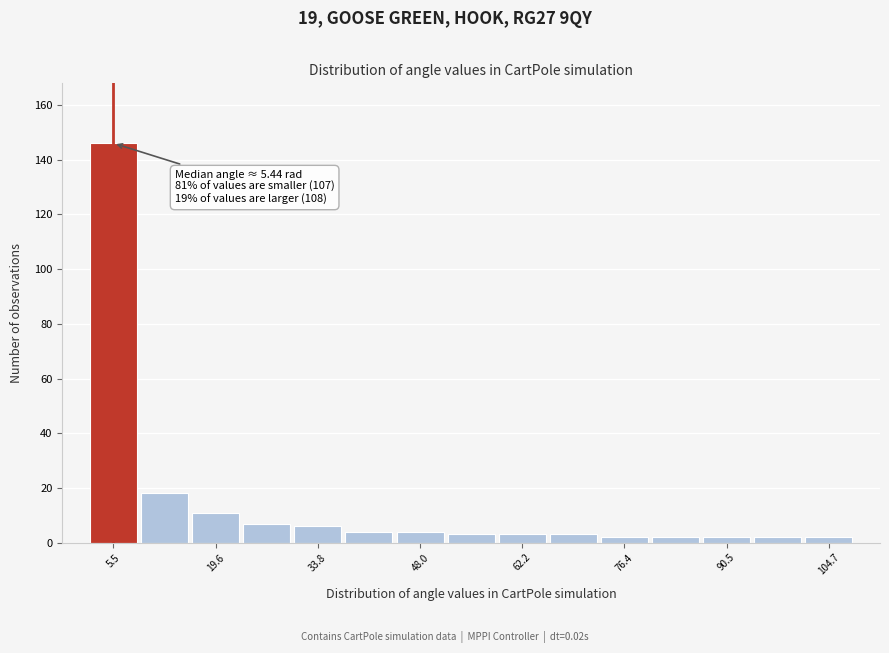

Around what value on the x-axis is the tallest bar? Give the approximate position of its centre, as read against the axis.

6